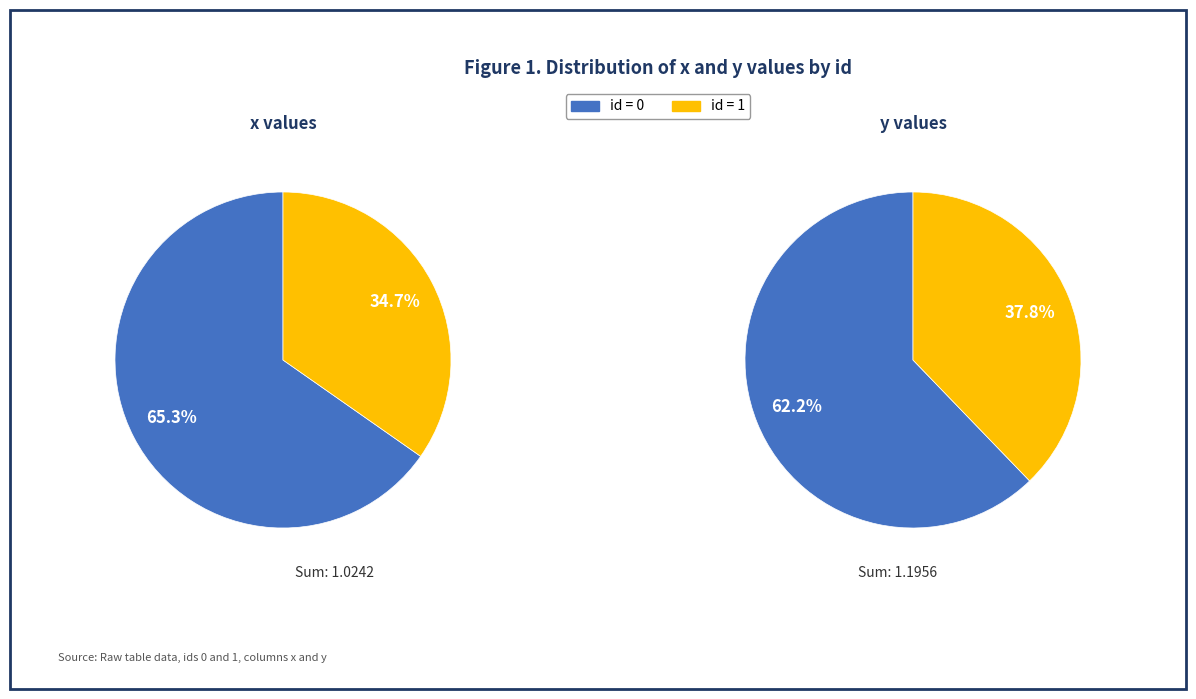

To the nearest percent, what is the average slice percentage?

50%